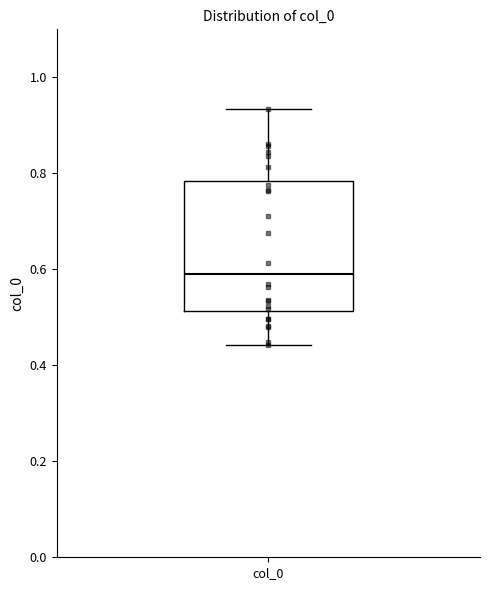

Read this box plot against the y-axis: the position of the median line, the range covered by the box, and the ends of both whiskers. The values are not printed on the chart, so give them approximately, as read against the axis.

median 0.60, box 0.52 to 0.78, whiskers 0.44 to 0.94